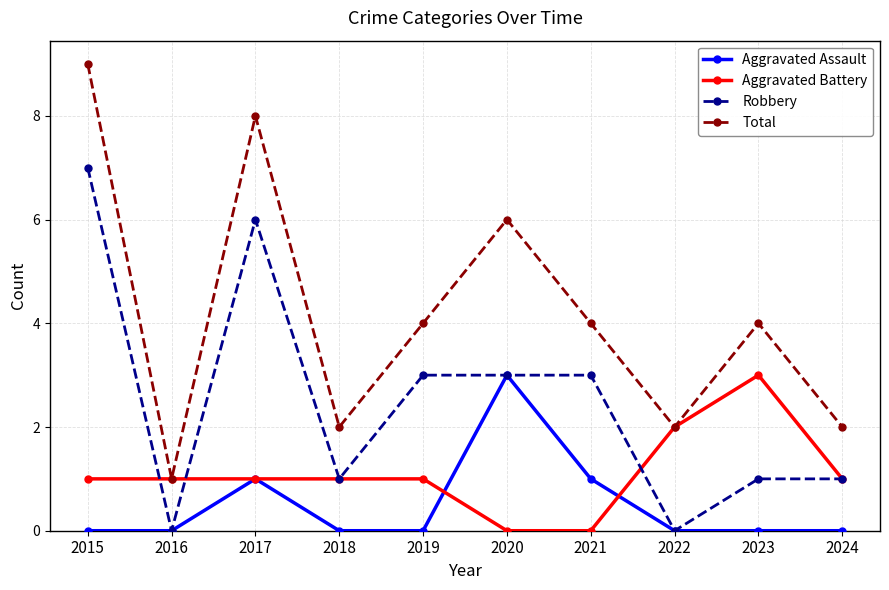

What is the difference between the highest and lowest values at 2020?

6